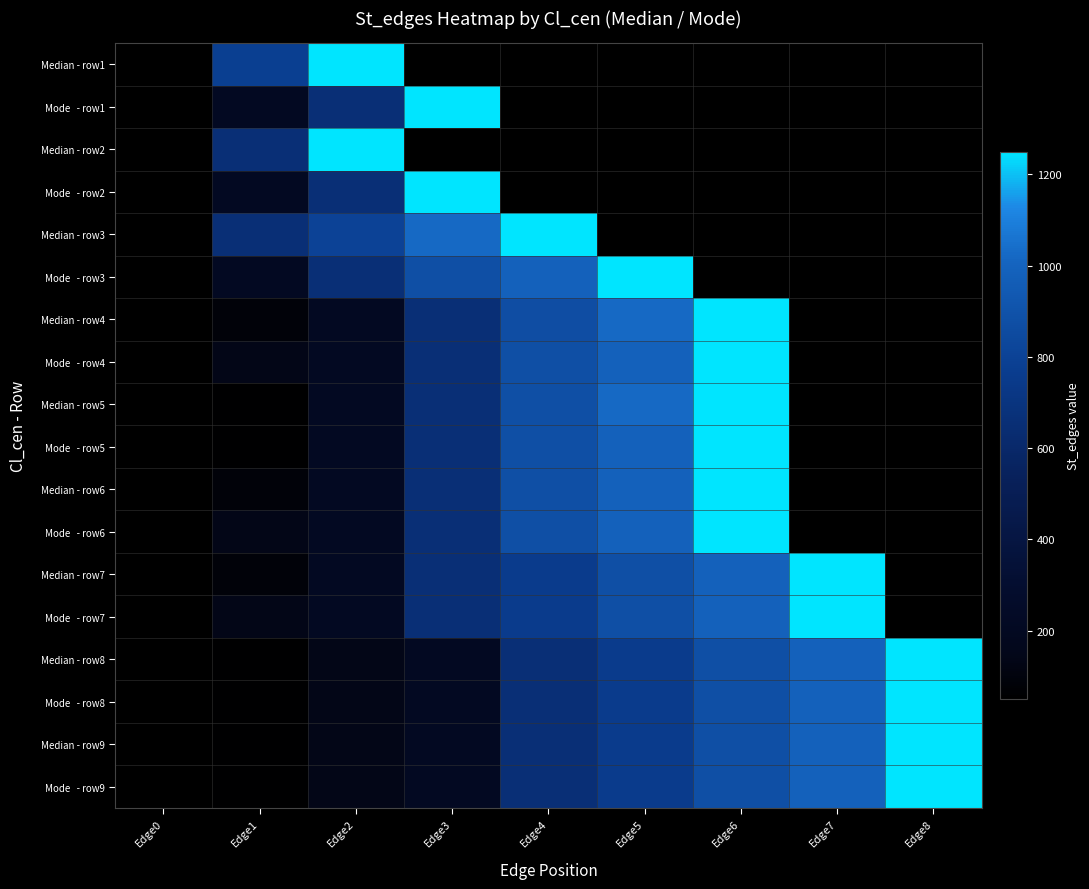

How many values in Median - row5 are above zero?

6